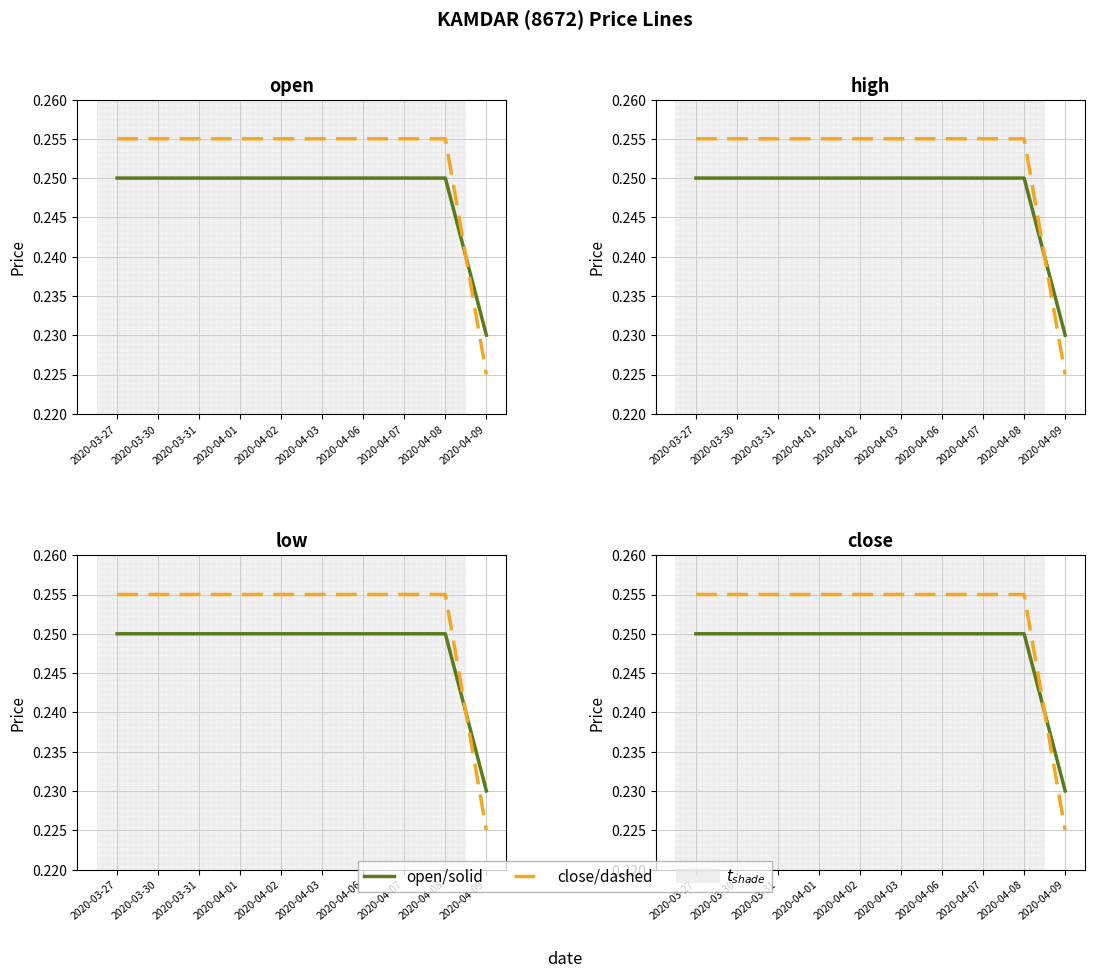

Rank the series by their average value, from highest to lowest.

close/dashed, open/solid